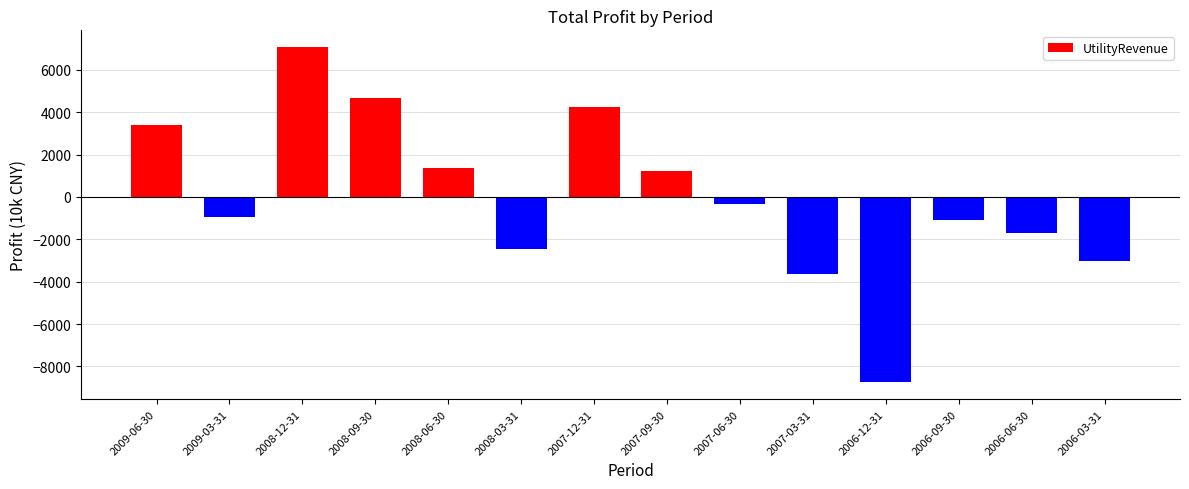

What is the label of the 14th bar from the right?

2009-06-30